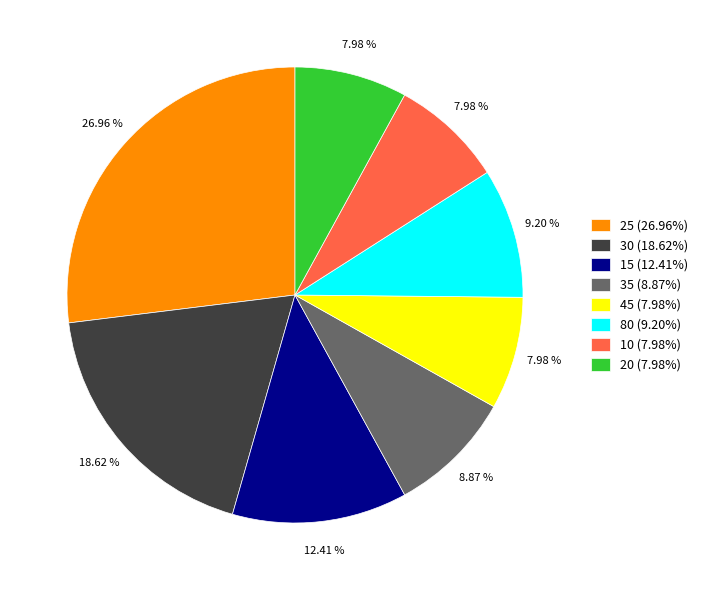

Between 80 (9.20%) and 20 (7.98%), which is larger?

80 (9.20%)